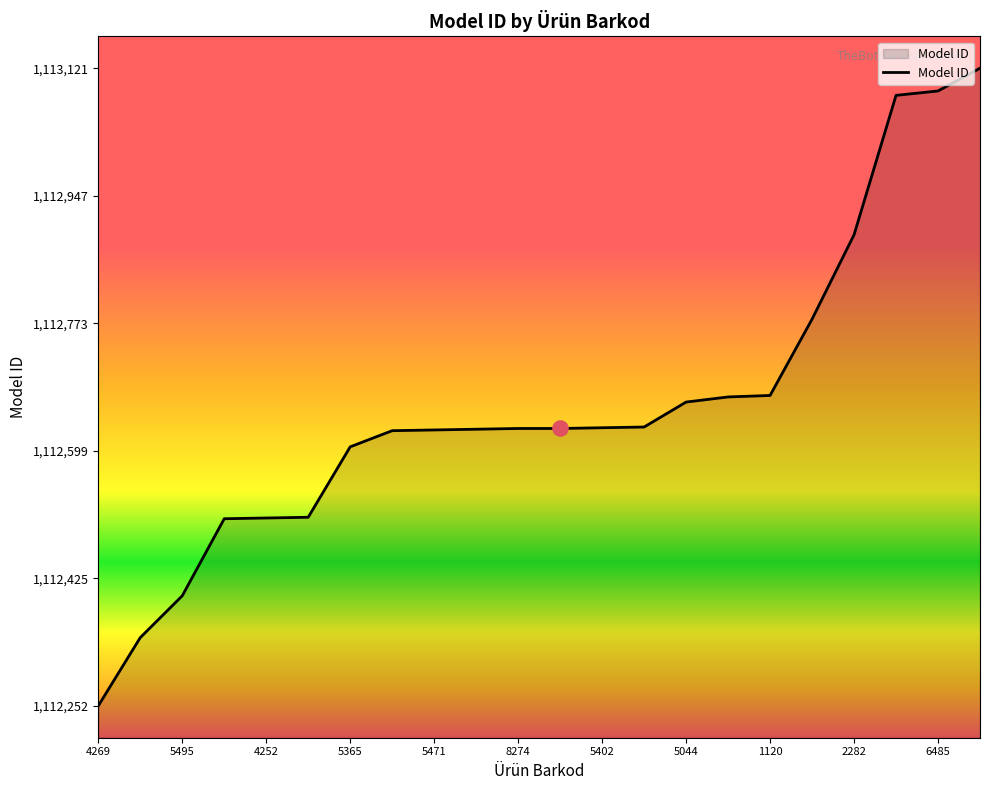

What is the greatest value displayed?

1113121